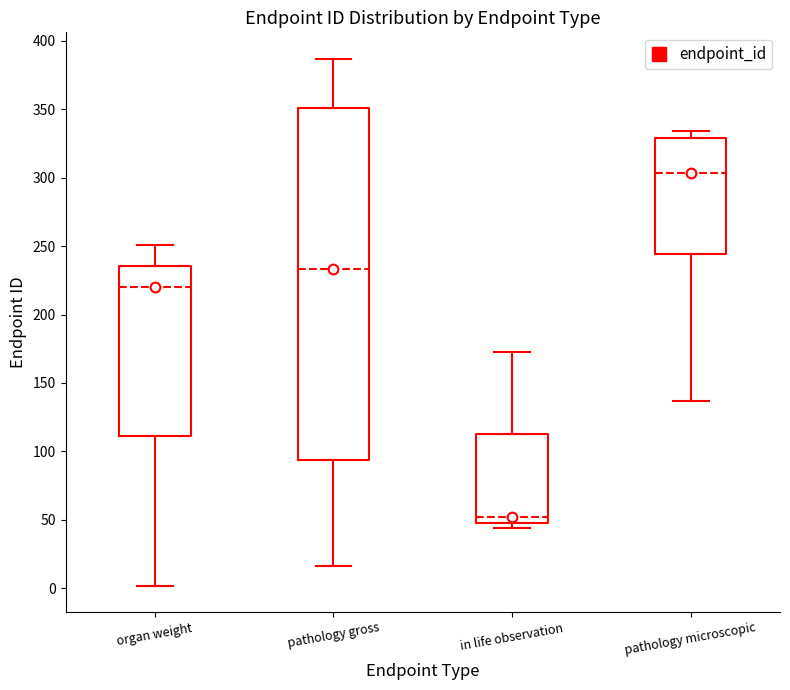

Reading left to right, read every box against the y-axis: the position of its median line, the range the box covers, and the ends of its whiskers. The values are not printed on the chart, so give them approximately, as read against the axis.

organ weight: median 220, box 110 to 235, whiskers 0 to 250
pathology gross: median 235, box 95 to 350, whiskers 15 to 385
in life observation: median 50 (just above the box's lower edge), box 50 to 115, whiskers 45 to 175
pathology microscopic: median 305, box 245 to 330, whiskers 135 to 335